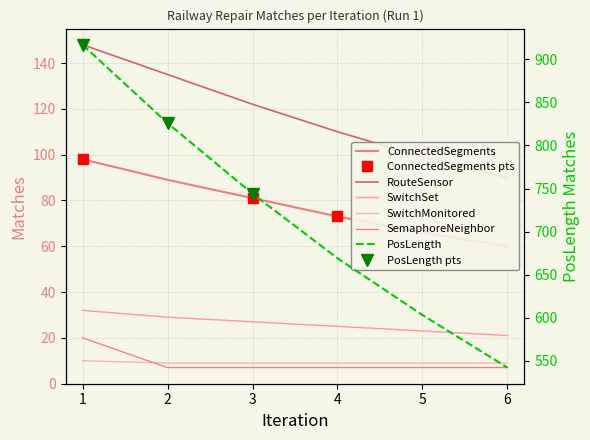

True or false: SwitchMonitored and PosLength cross at least once.

False